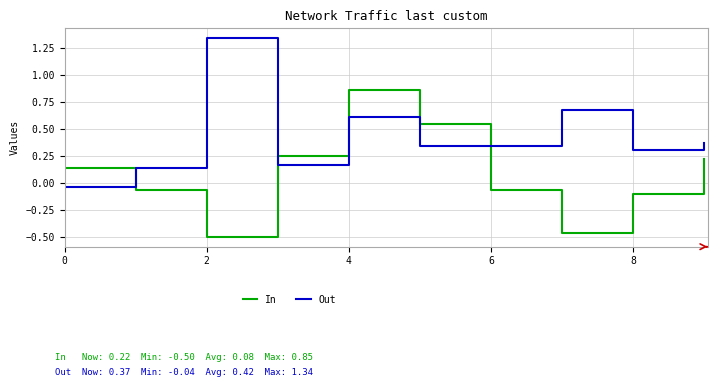

How many times do In and Out cross each other?

3